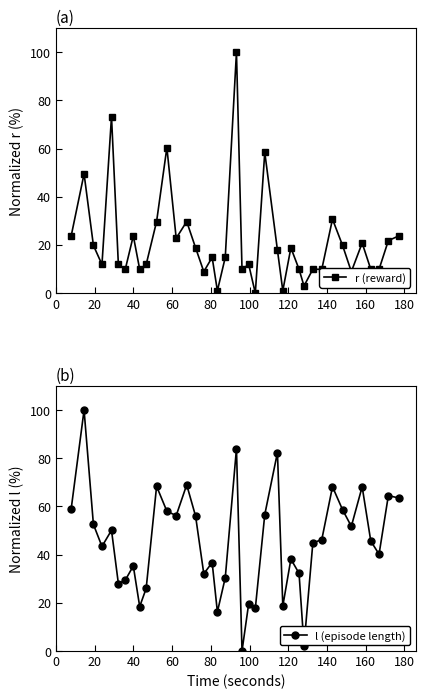

What are all the series names shown in the legend?

r (reward), l (episode length)